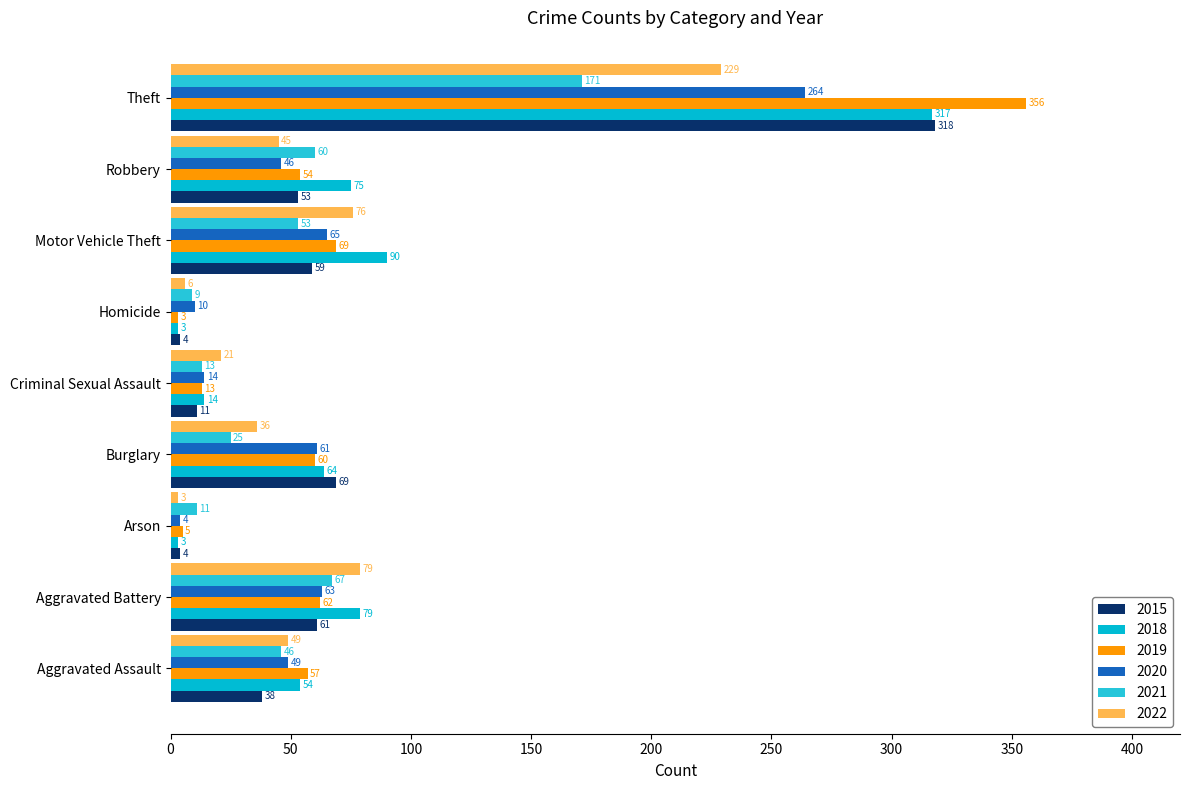

List the series in order of their peak value, highest first.

2019, 2015, 2018, 2020, 2022, 2021